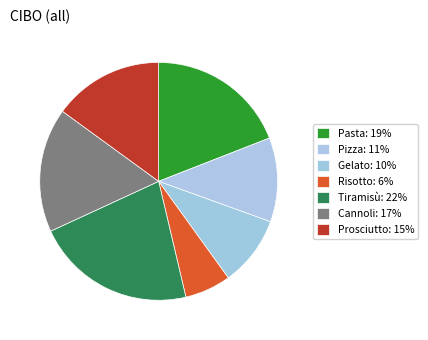

Which category has the biggest portion of the pie?

Tiramisù